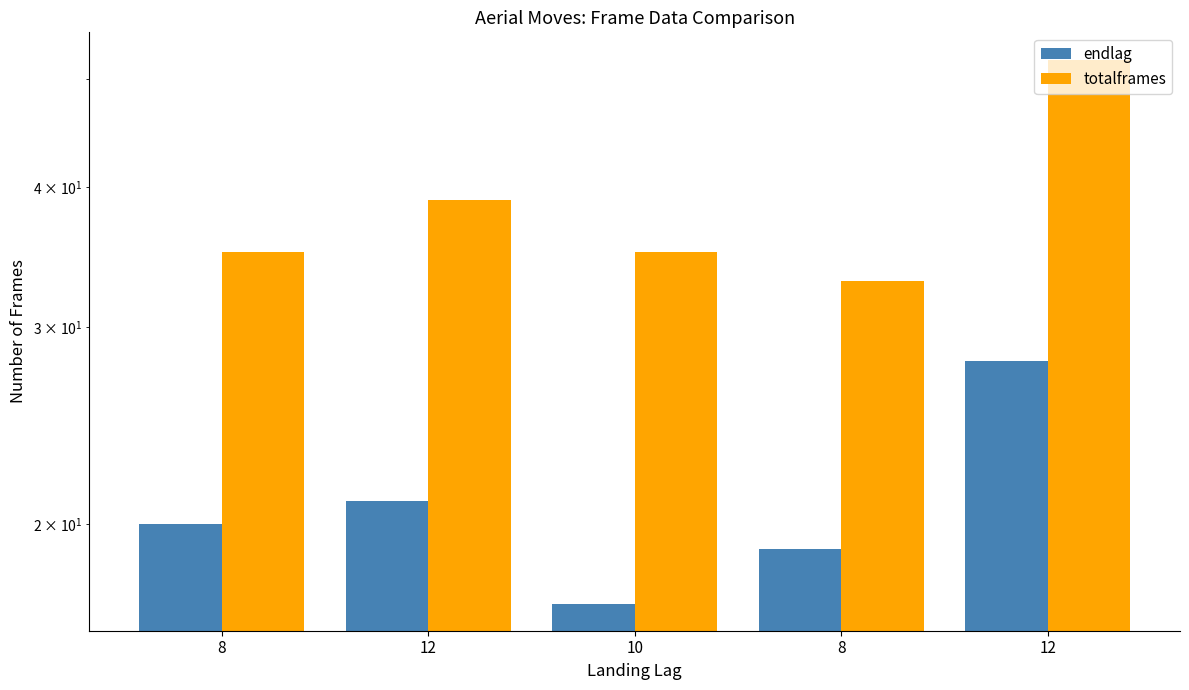

Is it true that totalframes equals 48 at 8?

False